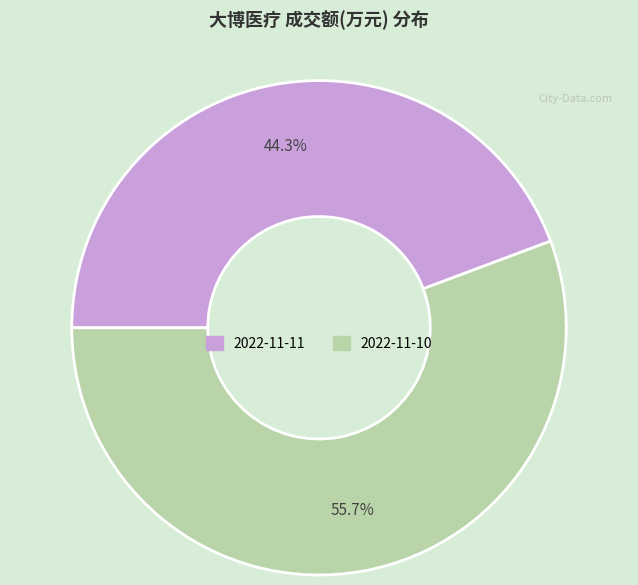

To the nearest percent, what percentage of the pie is 2022-11-10?

56%